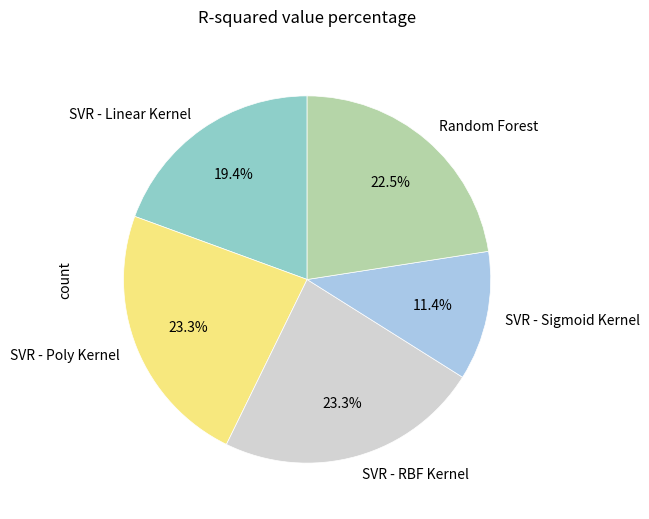

Count the number of slices in the pie.

5